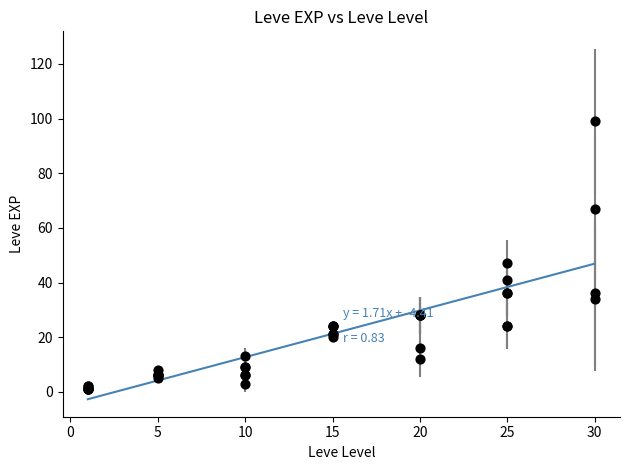

What Y value in the scatter plot is closest to 50?

47